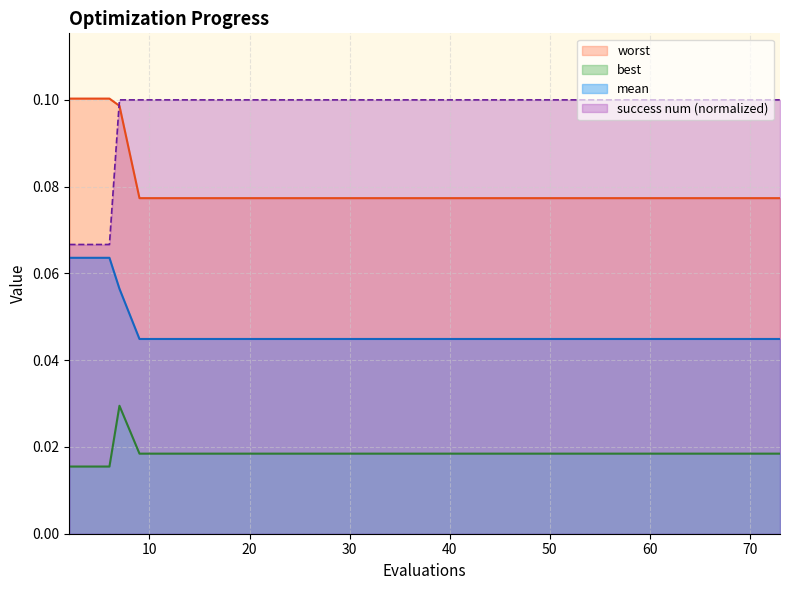

True or false: success num (normalized) and mean cross at least once.

False